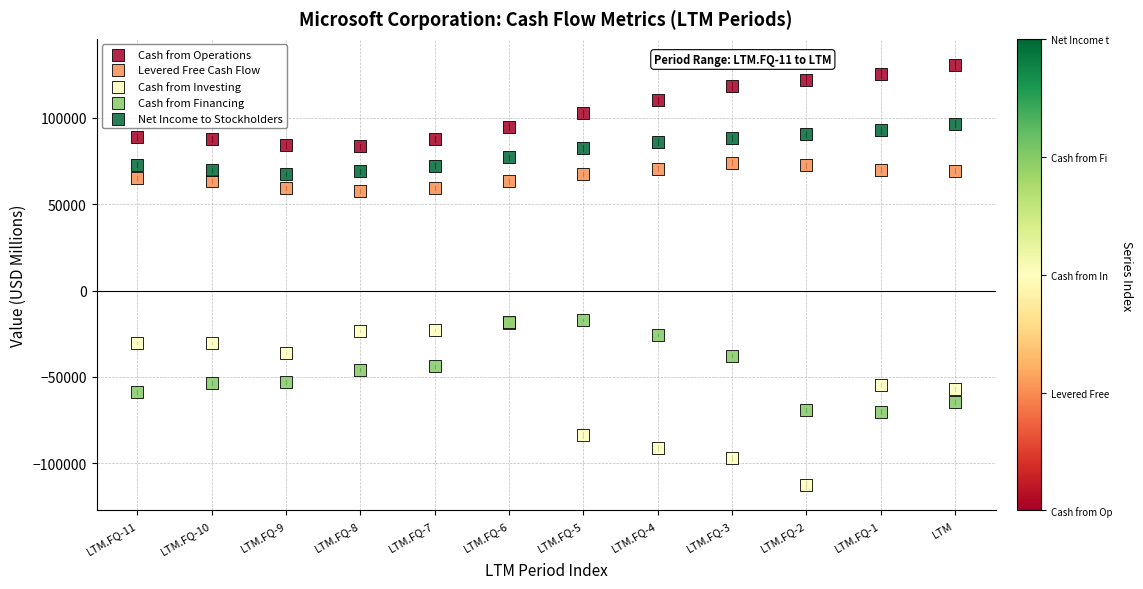

What are all the series names shown in the legend?

Cash from Operations, Levered Free Cash Flow, Cash from Investing, Cash from Financing, Net Income to Stockholders